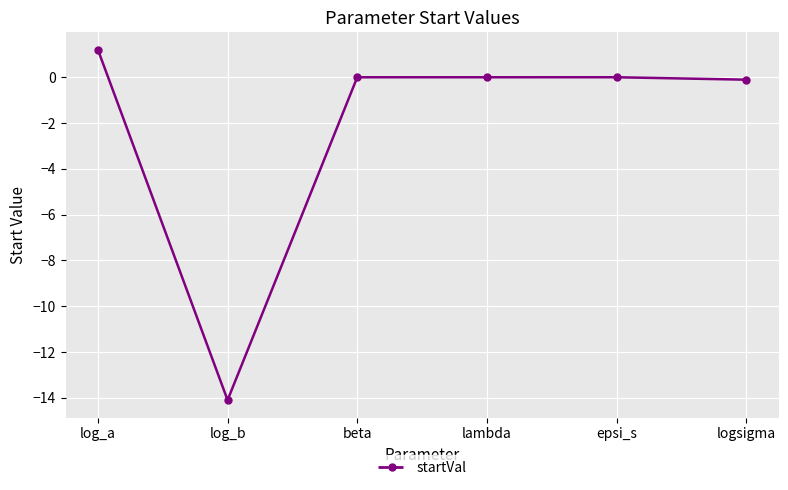

Is it true that the value at beta is 8.0?

False